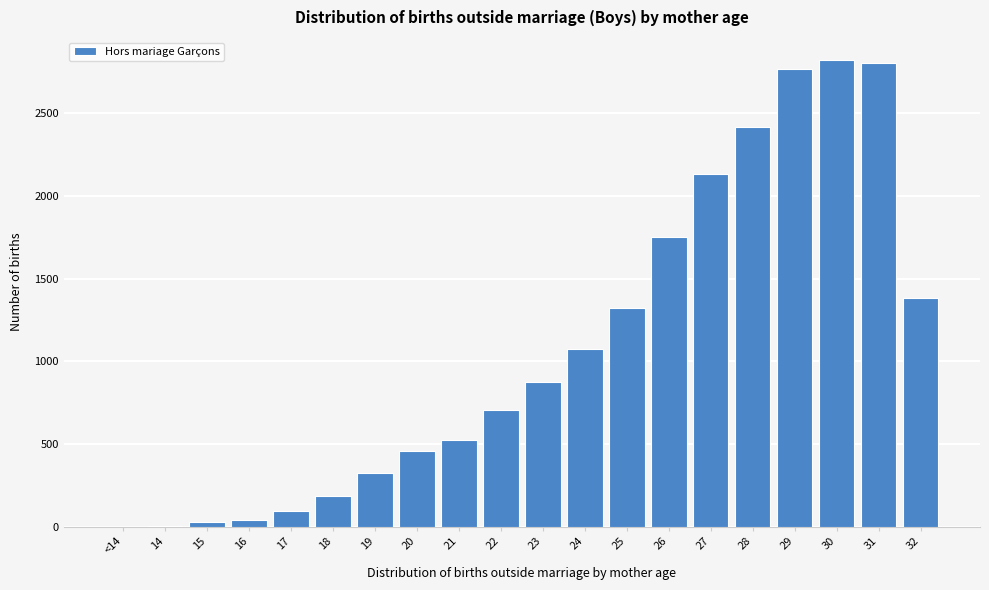

What is the maximum value shown in the chart?

2819